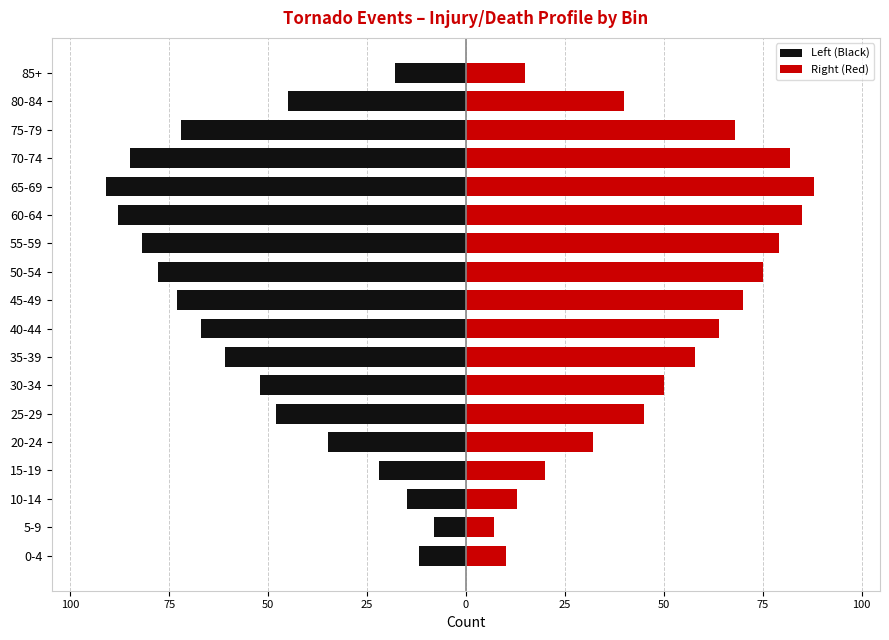

Reading left to right, list all the values displayed in this chart.

Left (Black): -12	-8	-15	-22	-35	-48	-52	-61	-67	-73	-78	-82	-88	-91	-85	-72	-45	-18
Right (Red): 10	7	13	20	32	45	50	58	64	70	75	79	85	88	82	68	40	15